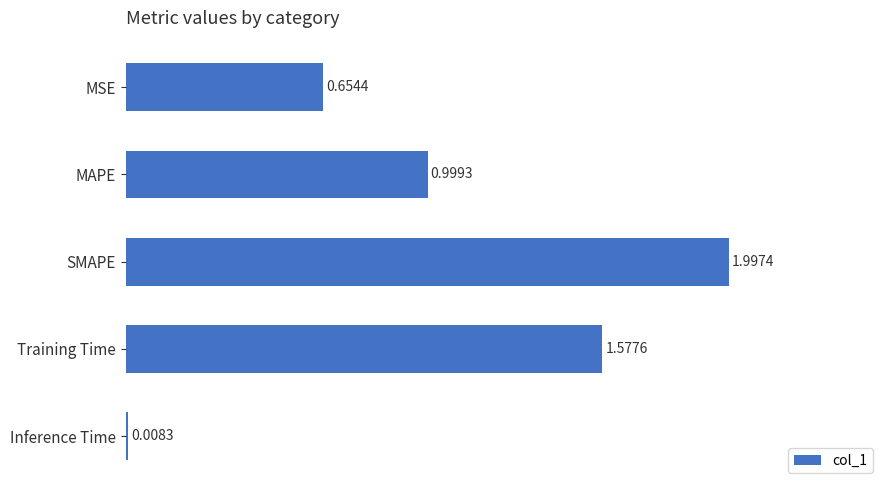

What is the change in value from Training Time to Inference Time?

-1.6